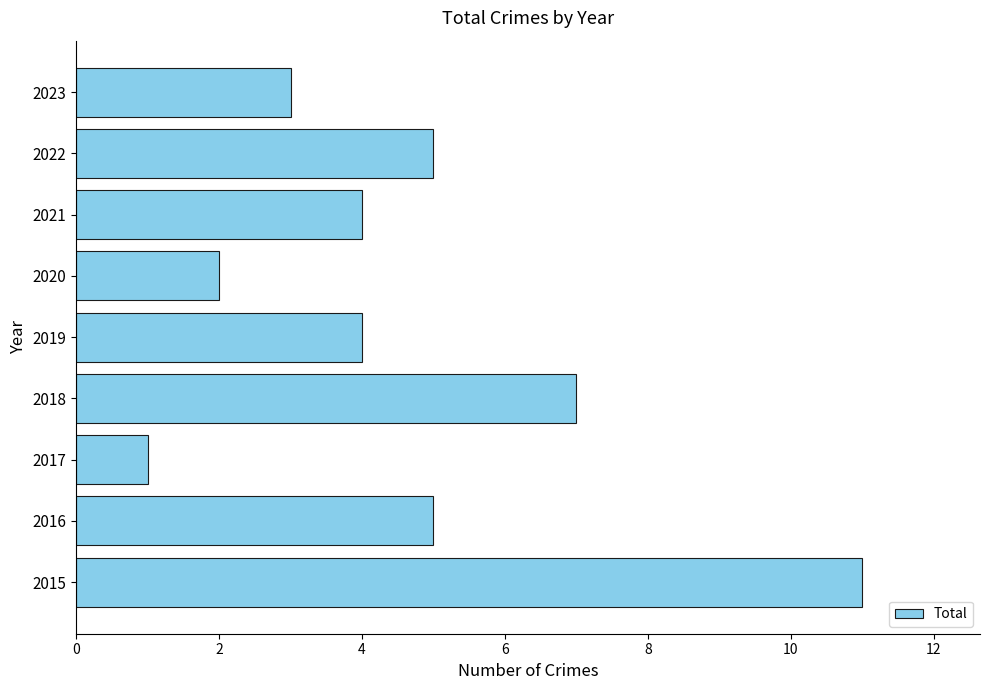

What is the average value?

5